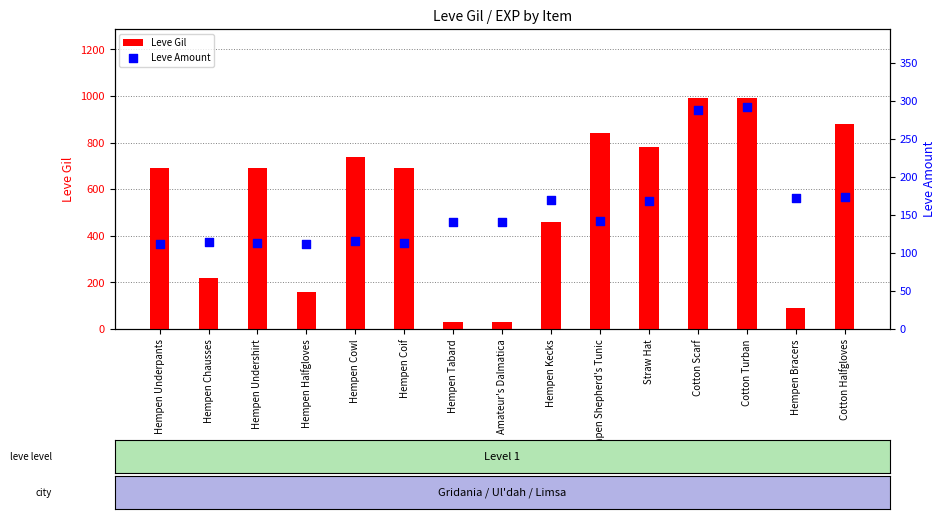

What is the total value across all series at Hempen Undershirt?

803